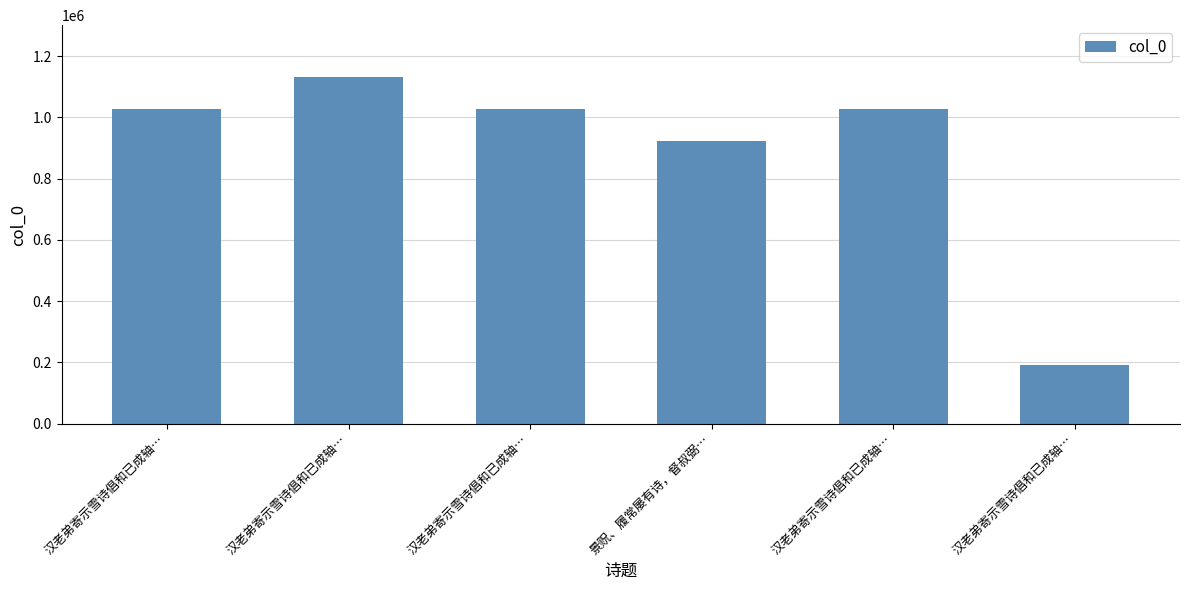

Does the chart contain any negative values?

No